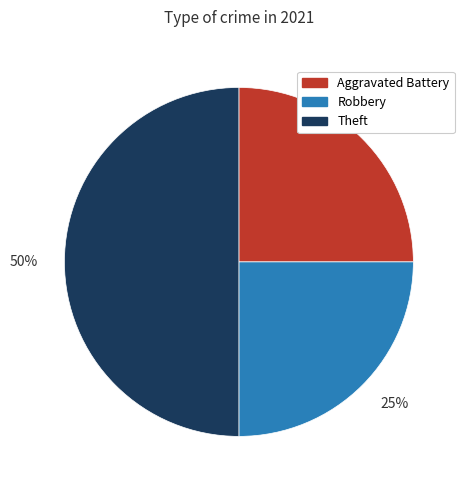

To the nearest percent, what is the difference between the largest and smallest slice percentages?

25%